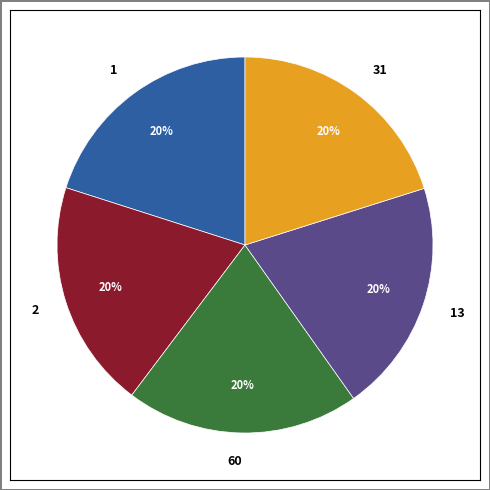

To the nearest percent, what is the combined percentage of 2 and 13?

40%